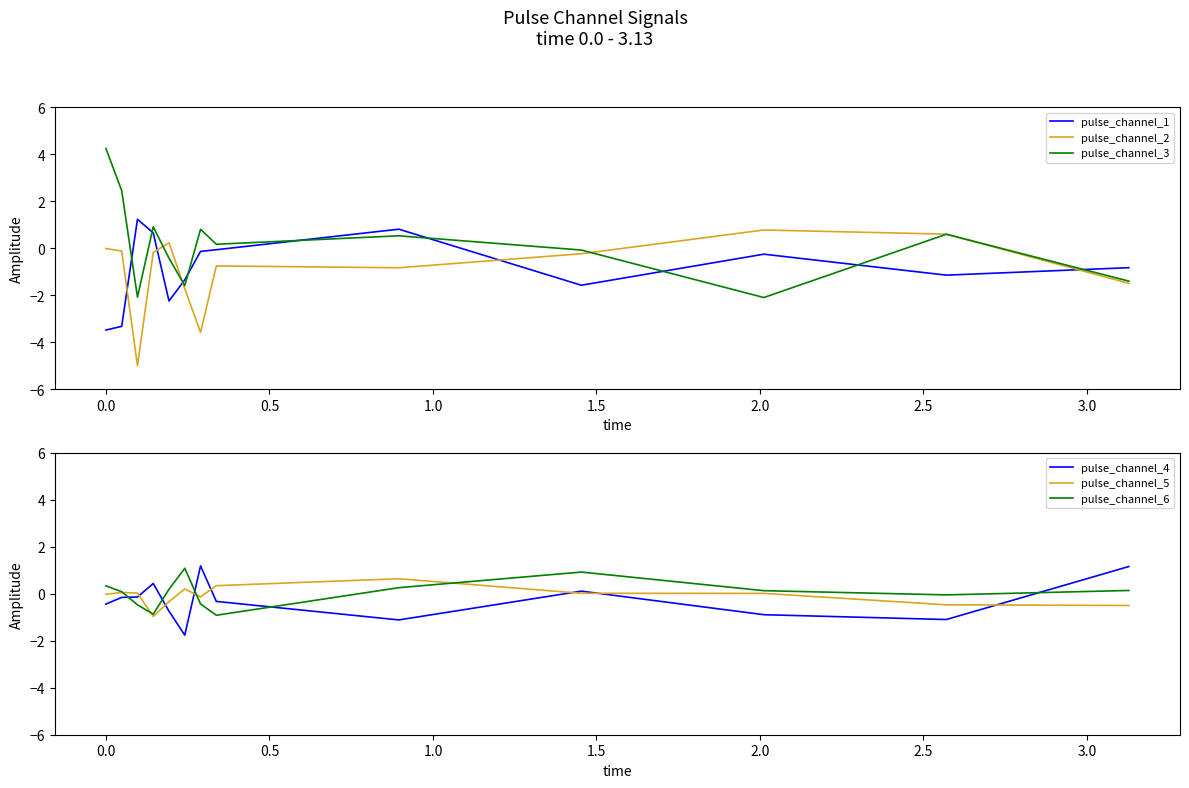

What is the highest value of the pulse_channel_4 series?

1.2